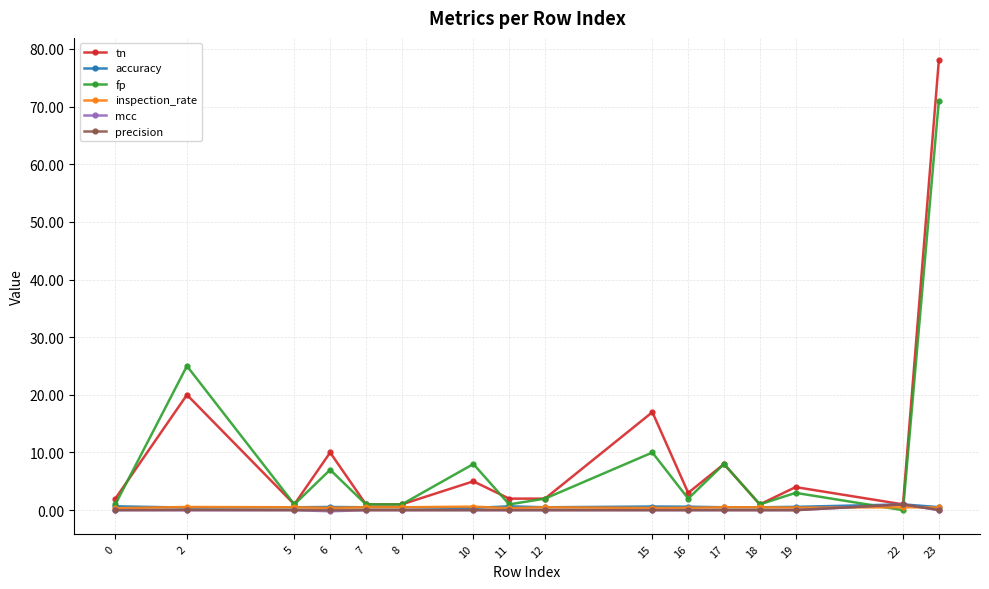

At how many categories does at least one series exceed 57?

1